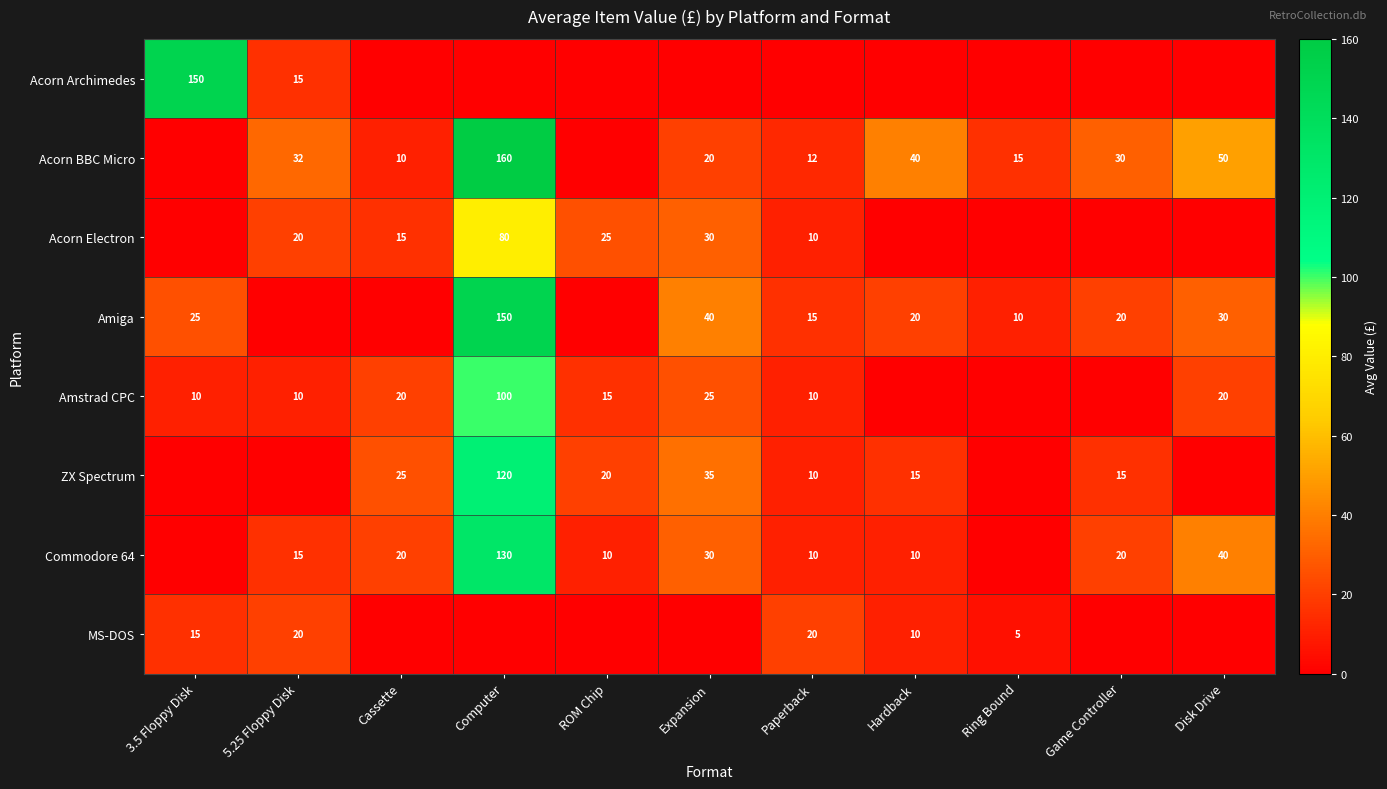

How many data points does each series have?

11